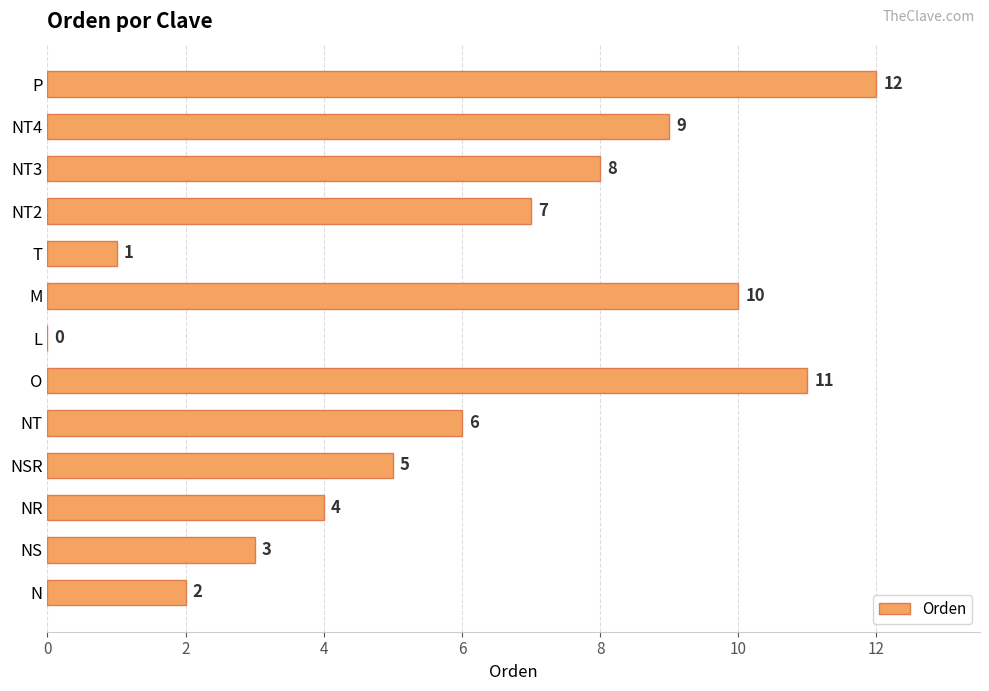

What is the sum of all values?

78